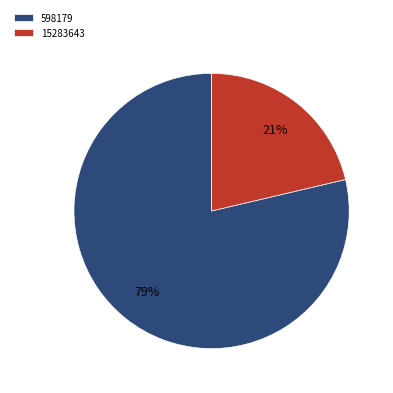

What is the ratio of the value at 15283643 to the value at 598179?

0.3